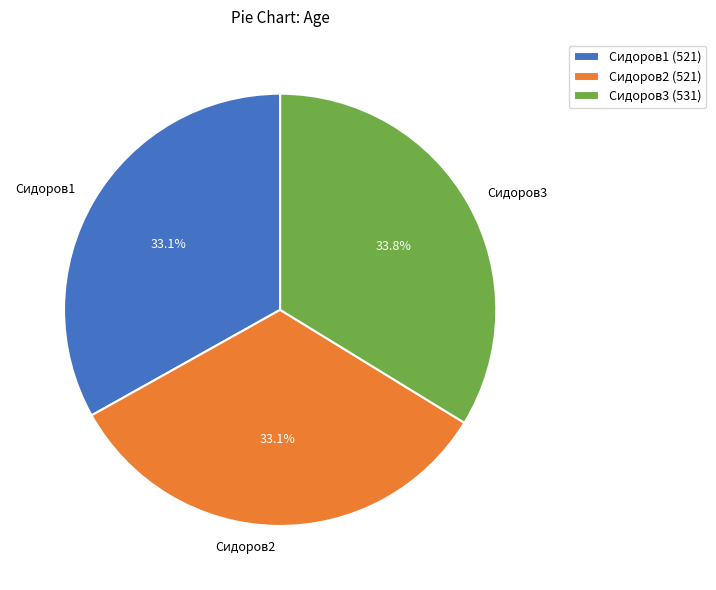

Is there any slice that represents more than half of the pie?

No